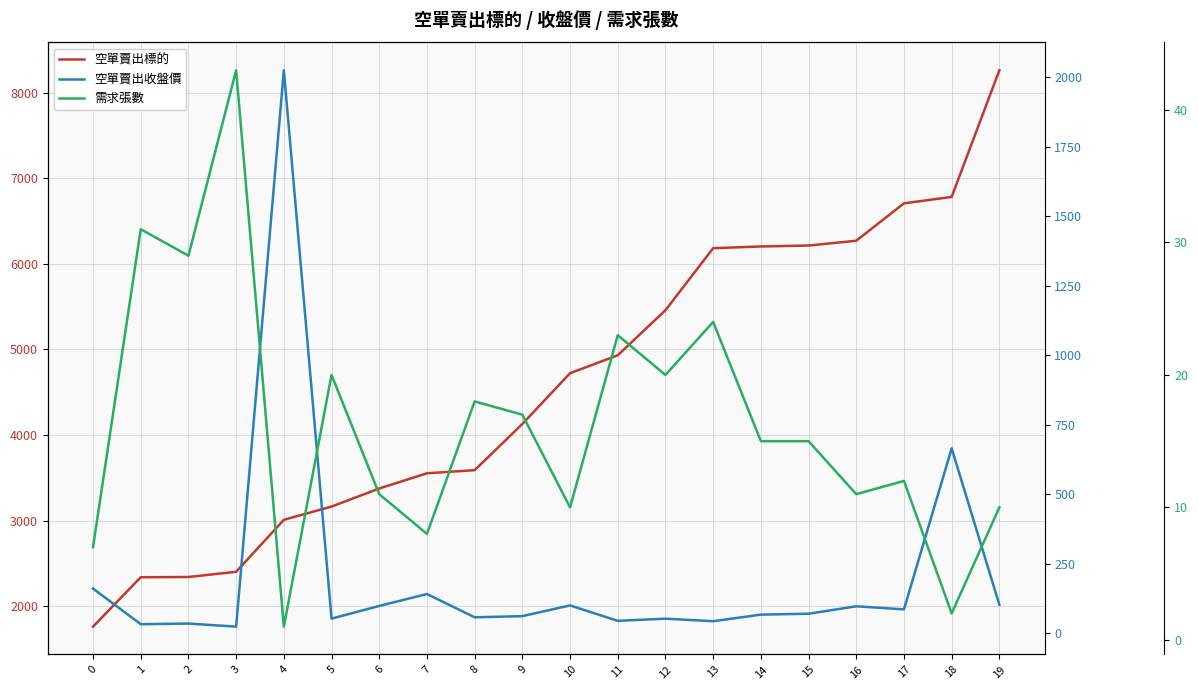

What is the smallest value displayed?

1.0